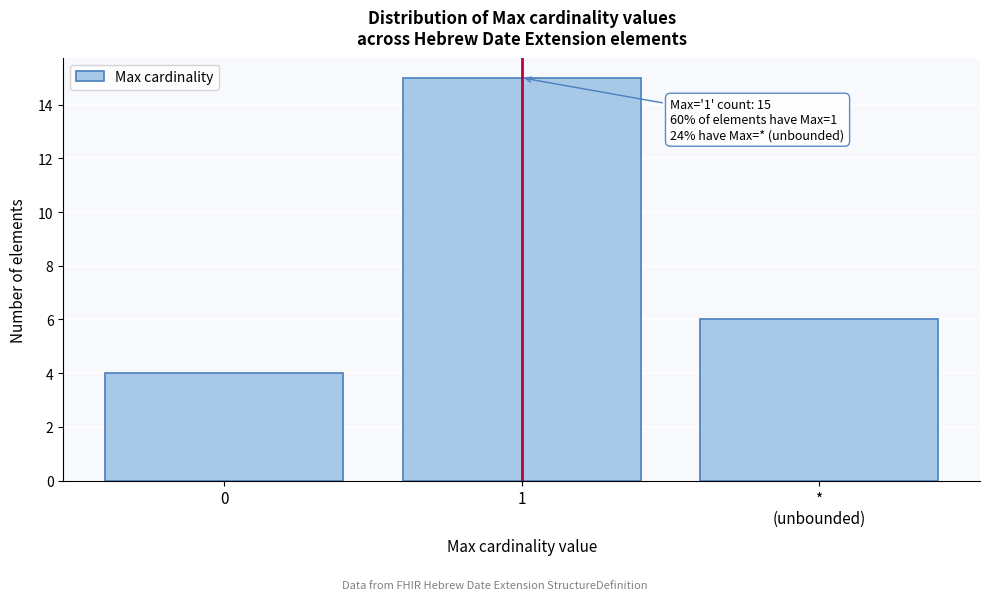

Reading left to right, list all the values displayed in this chart.

4	15	6